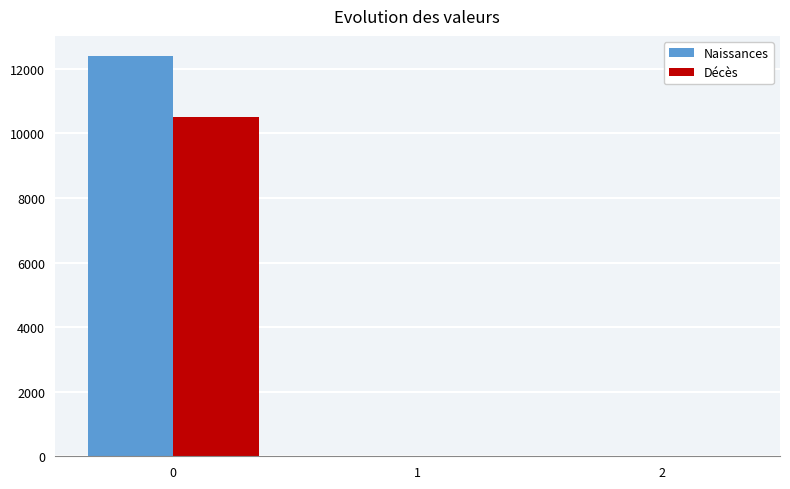

How many data points does each series have?

3